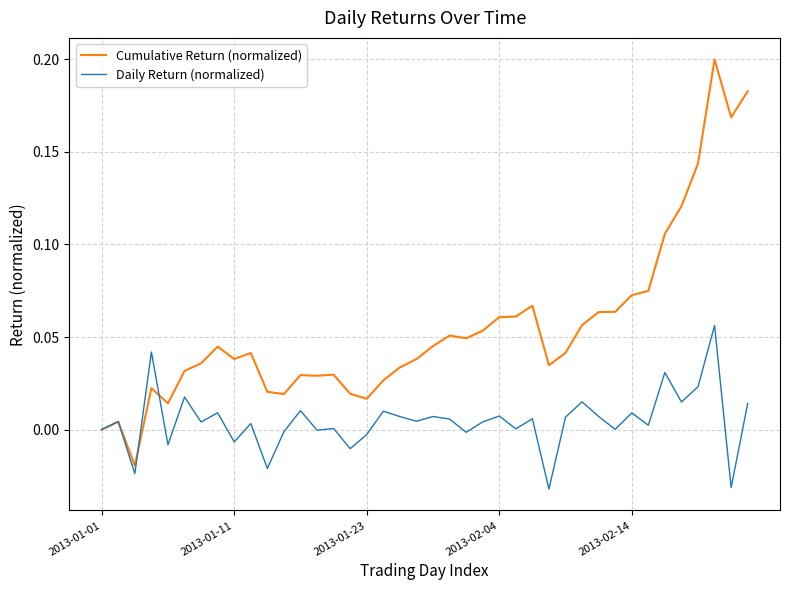

Which series has the largest total across all categories?

Cumulative Return (normalized)